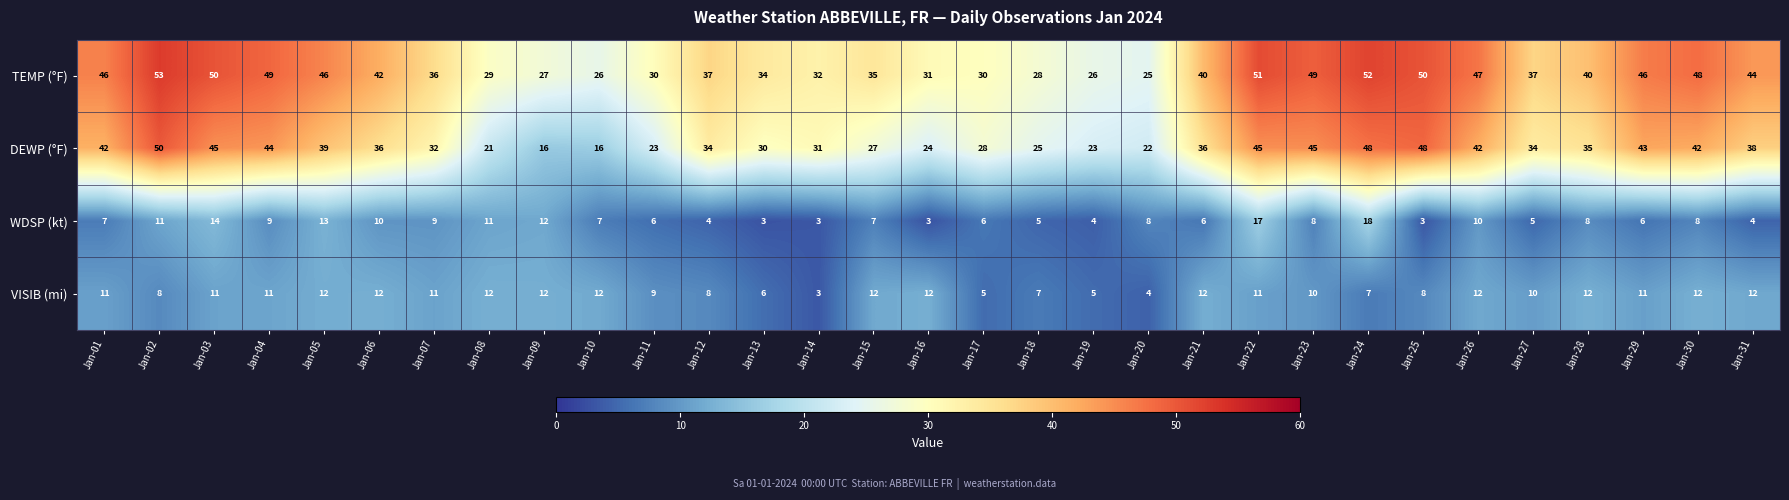

Which series has the largest range (max minus min)?

DEWP (°F)